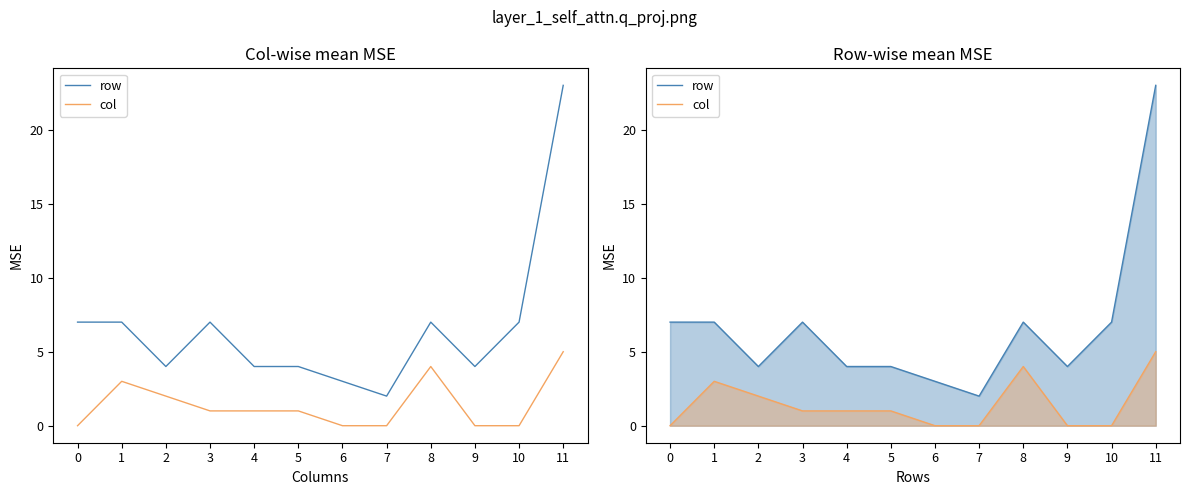

Reading left to right, what are all the values shown in this chart?

row: 7	7	4	7	4	4	3	2	7	4	7	23
col: 0	3	2	1	1	1	0	0	4	0	0	5